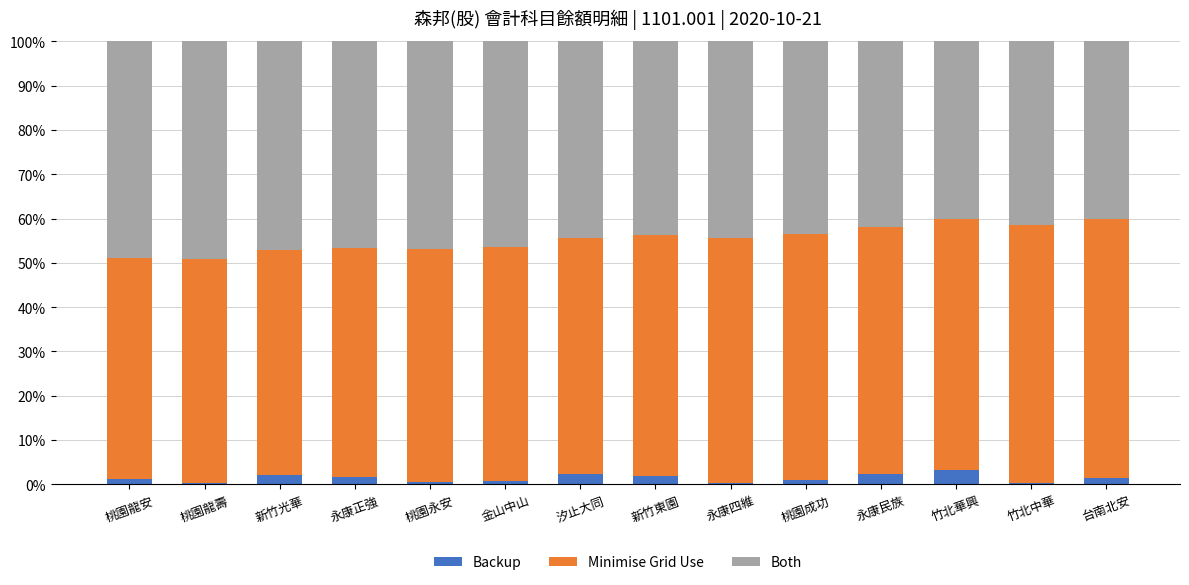

What is the total value across all series at 汐止大同?

100.0